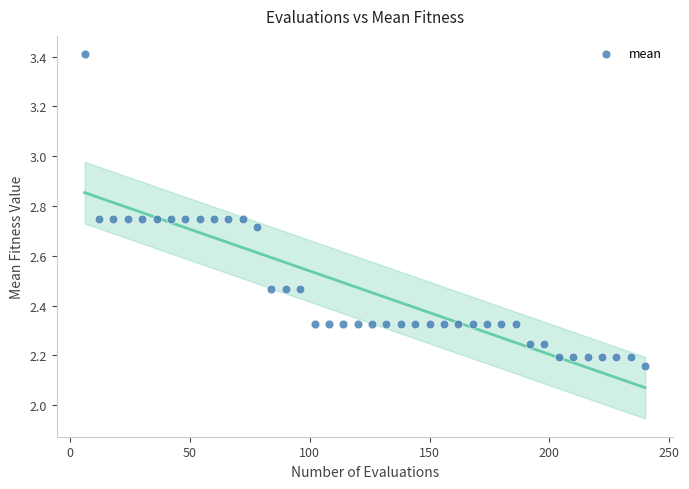

What is the range of X values (max minus min)?

234.0